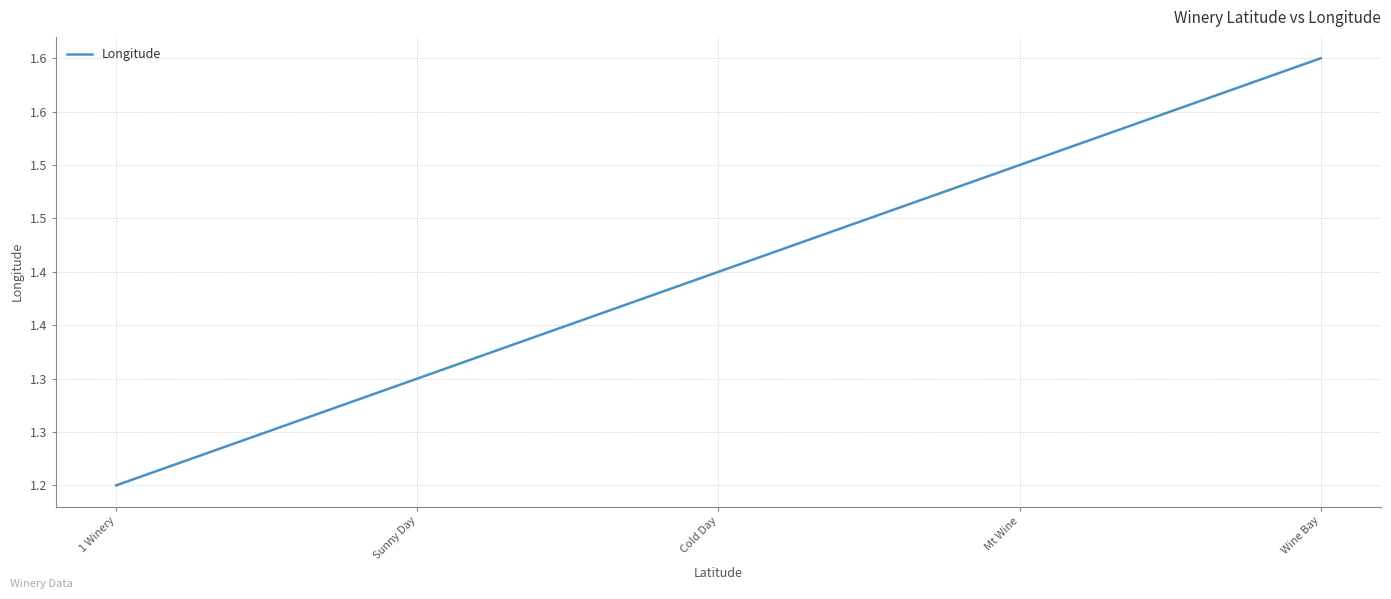

Does the chart display data point markers on the line(s)?

No